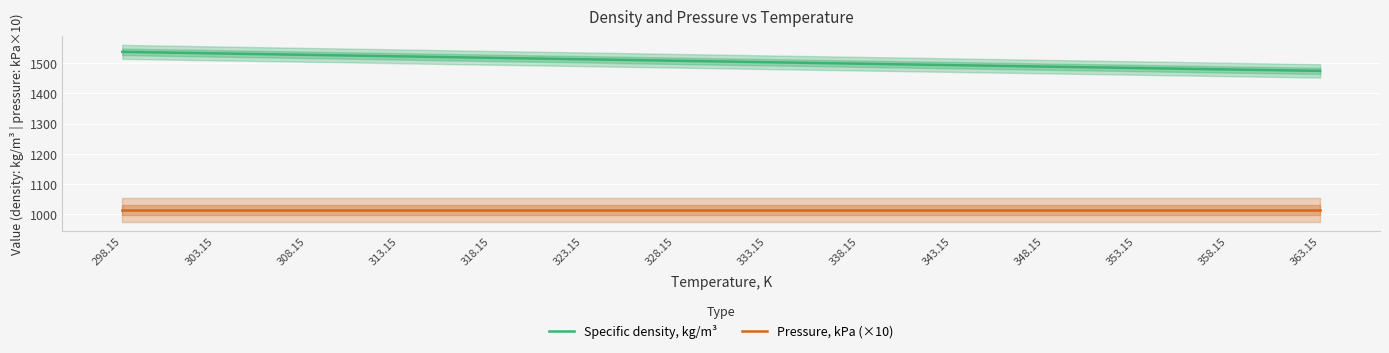

What are all the series names shown in the legend?

Specific density, kg/m³, Pressure, kPa (×10)